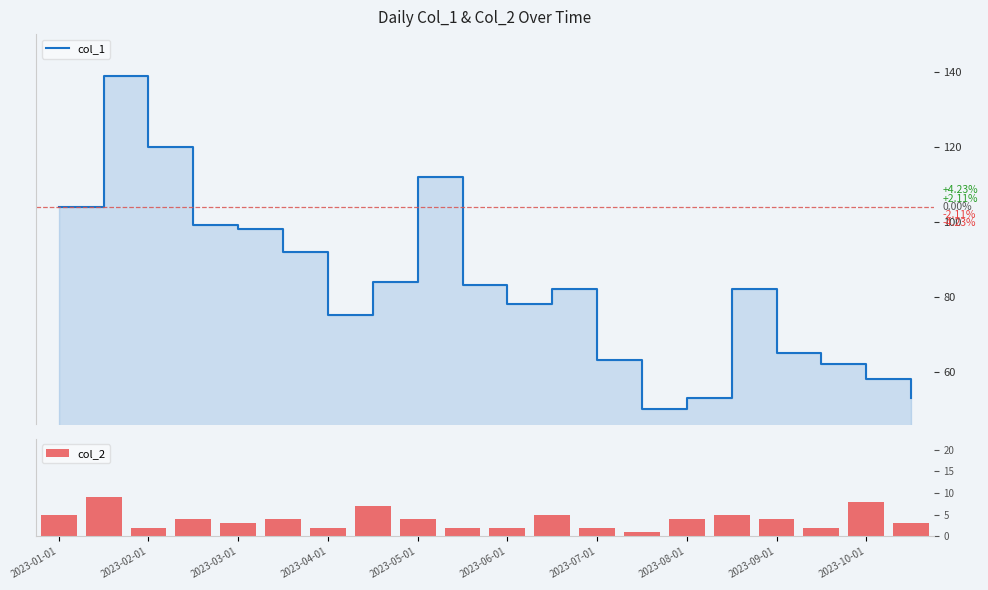

Is it true that col_2 equals 3 at 2023-03-01?

True